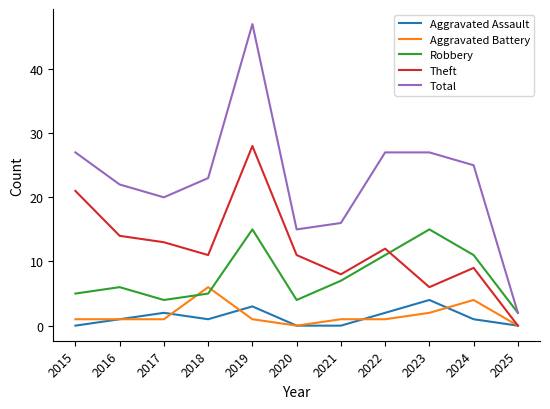

What is the difference between the second highest and second lowest values in the Theft series?

15